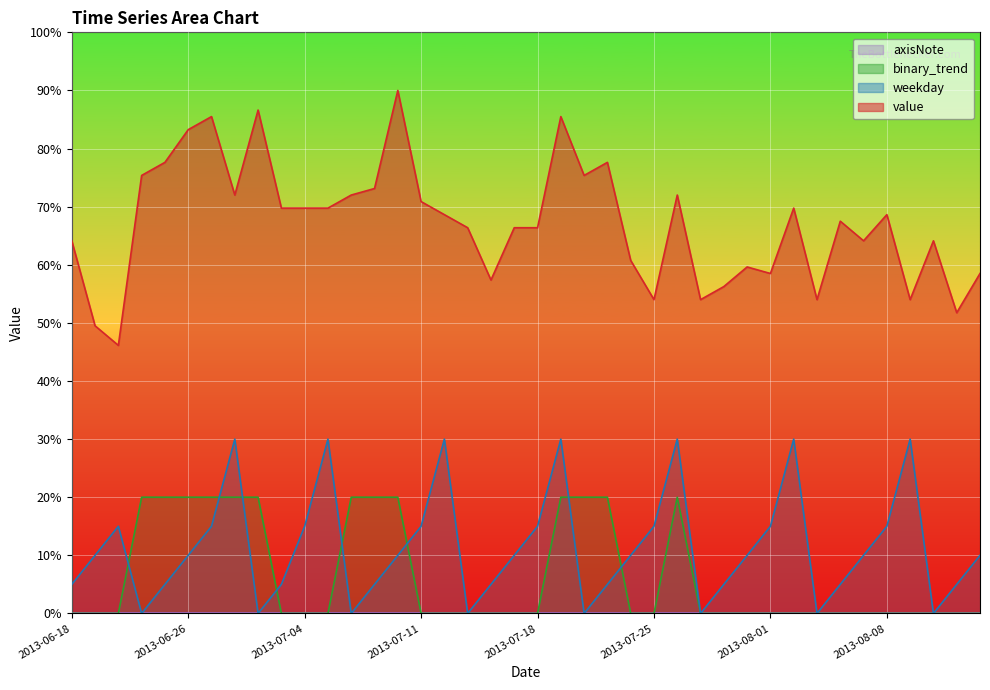

Which category has the highest value in the weekday series?

2013-06-30